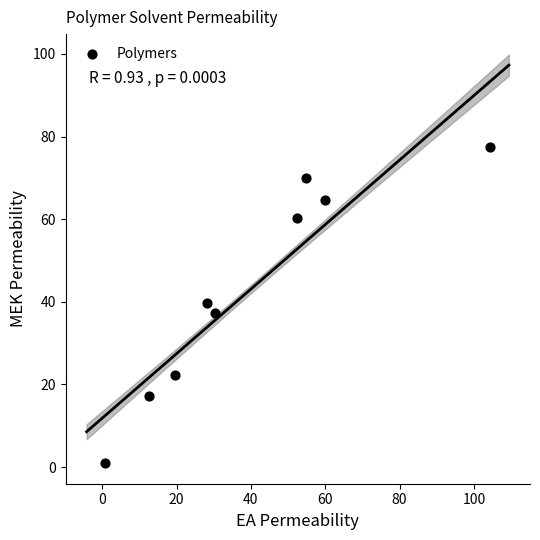

What is the average Y value?

43.3